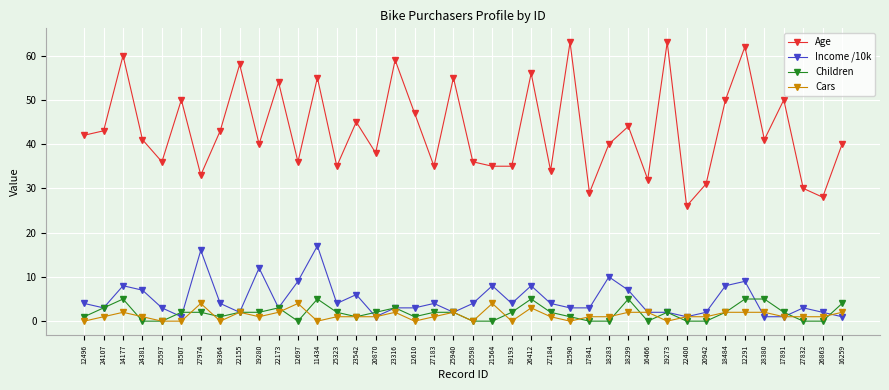

True or false: Age has more than 0 interior local peaks.

True